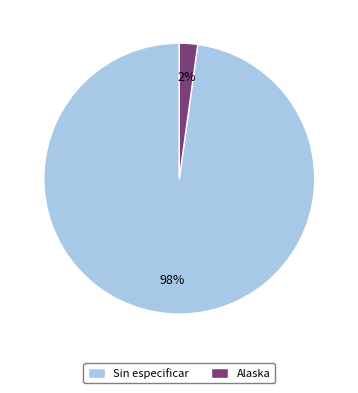

Which slice is the largest?

Sin especificar